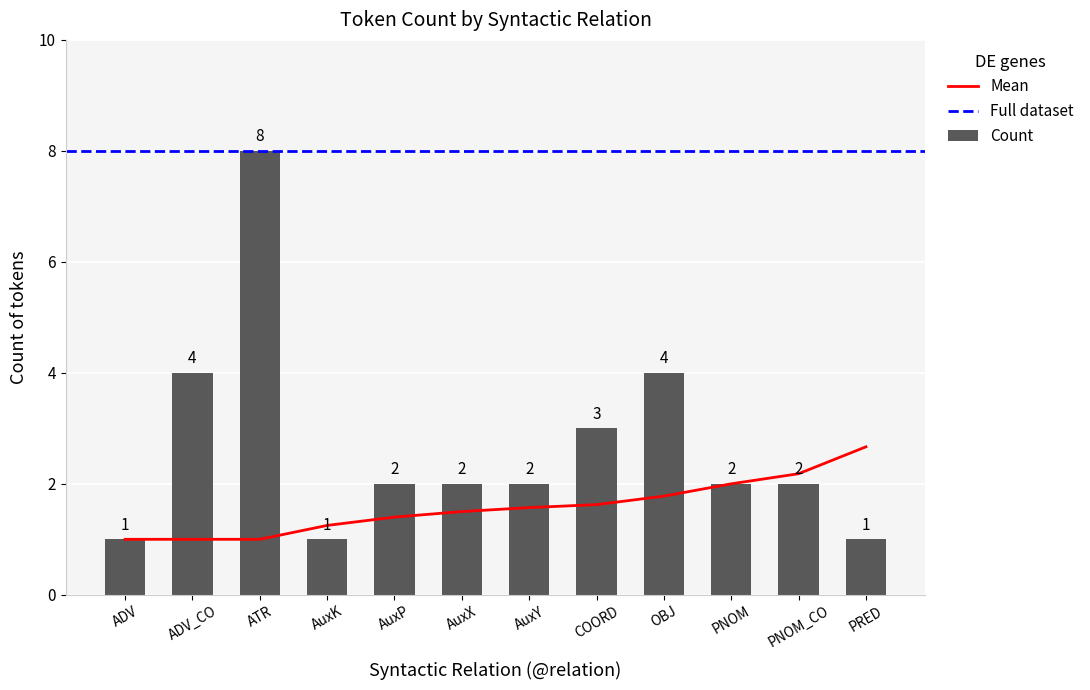

Where does the Count series first go above 2?

ADV_CO